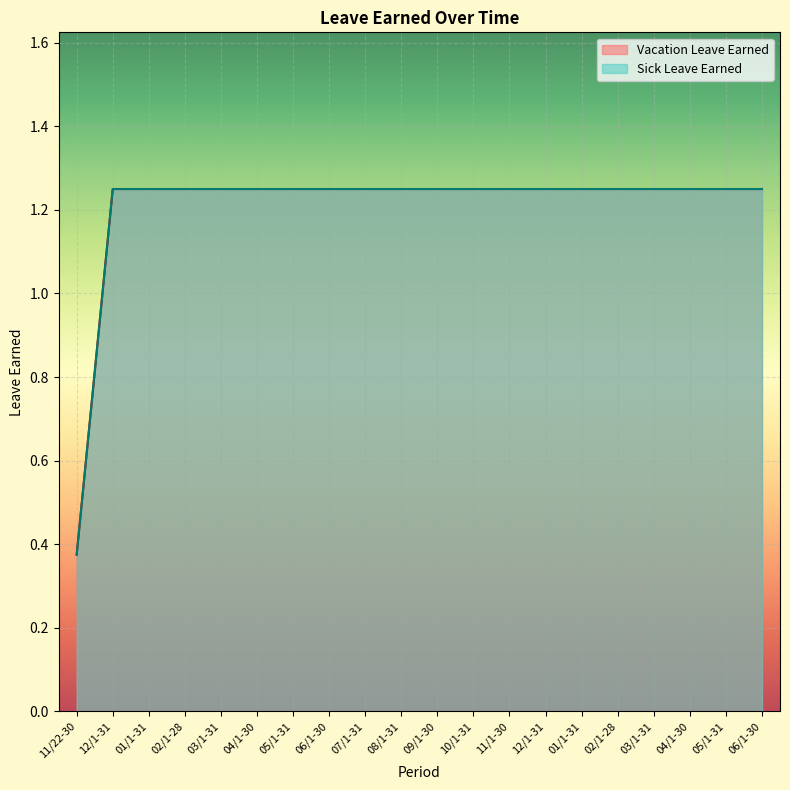

Reading left to right, transcribe all the data shown in this chart.

Vacation Leave Earned: 0.4	1.2	1.2	1.2	1.2	1.2	1.2	1.2	1.2	1.2	1.2	1.2	1.2	1.2	1.2	1.2	1.2	1.2	1.2	1.2
Sick Leave Earned: 0.4	1.2	1.2	1.2	1.2	1.2	1.2	1.2	1.2	1.2	1.2	1.2	1.2	1.2	1.2	1.2	1.2	1.2	1.2	1.2